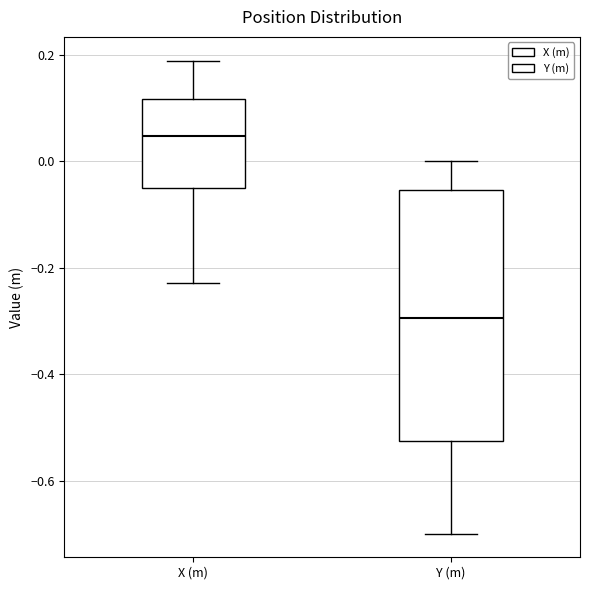

Which box has the lowest median line?

Y (m)